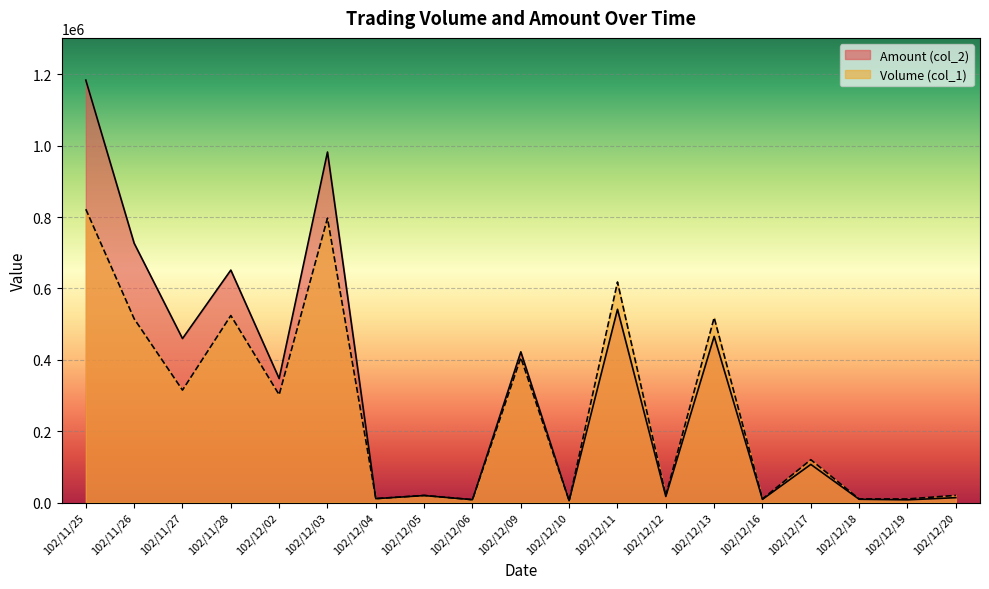

How many series are shown in this chart?

2